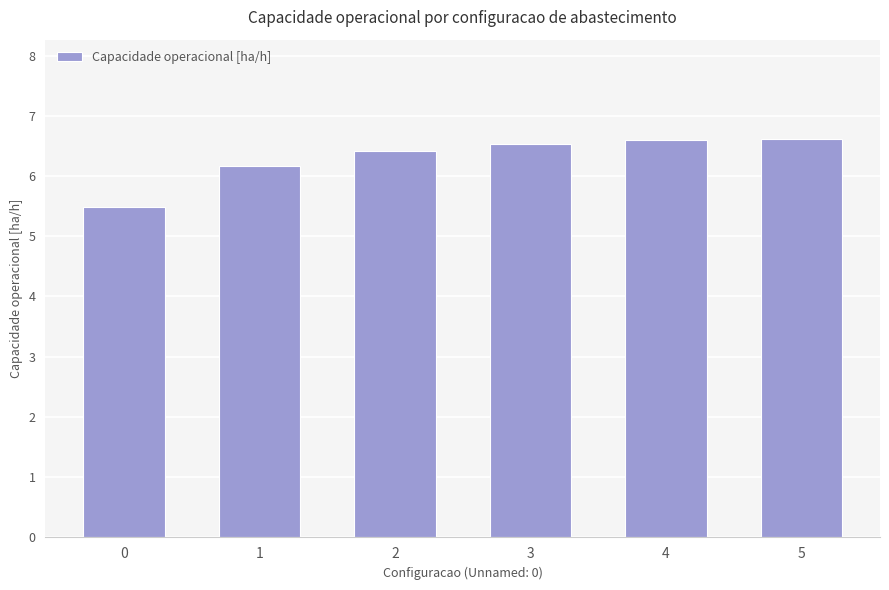

Is it true that the value at 0 is 1.2?

False